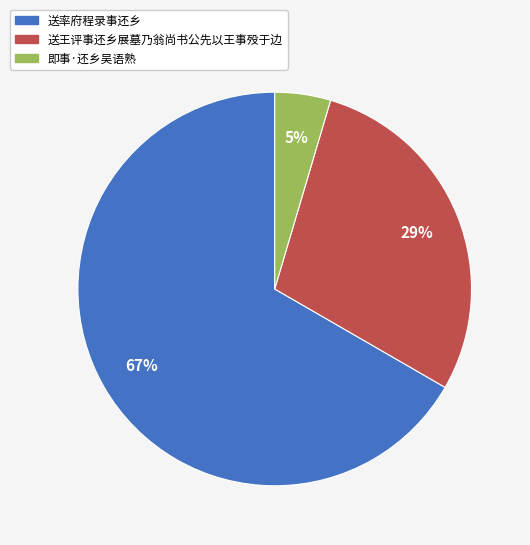

How many slices are in this pie chart?

3